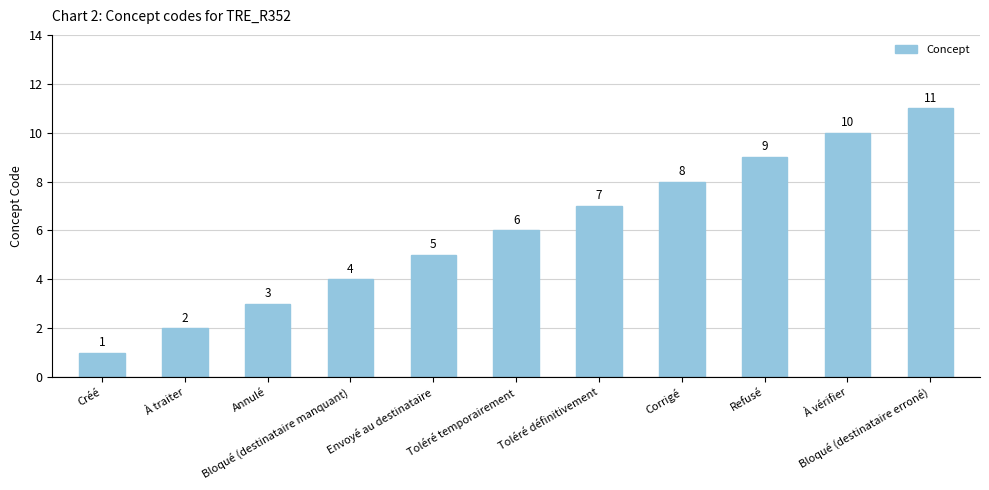

The chart shows a value of 11 at Toléré temporairement. True or false?

False